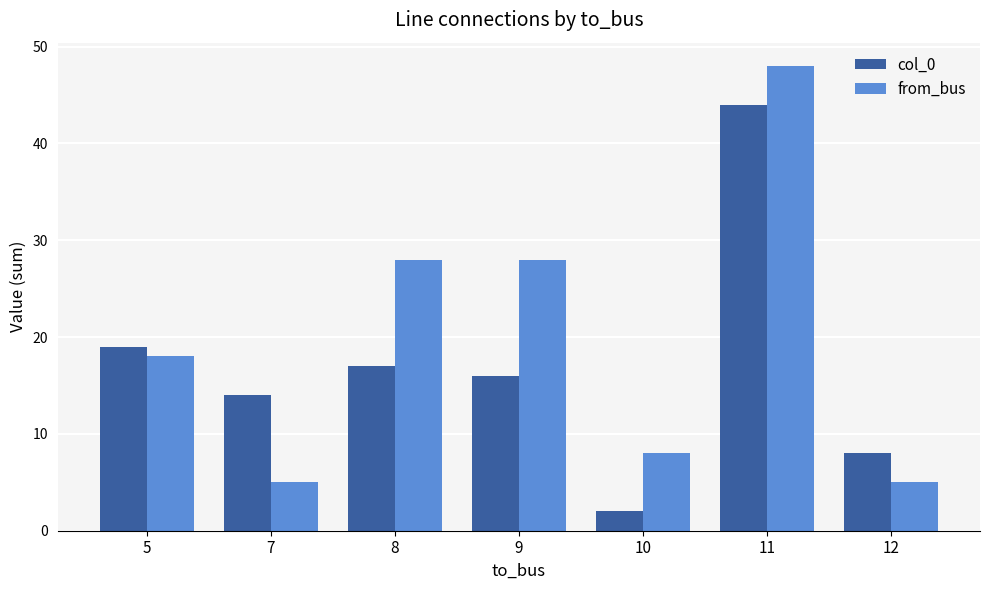

At which label does col_0 reach its peak?

11